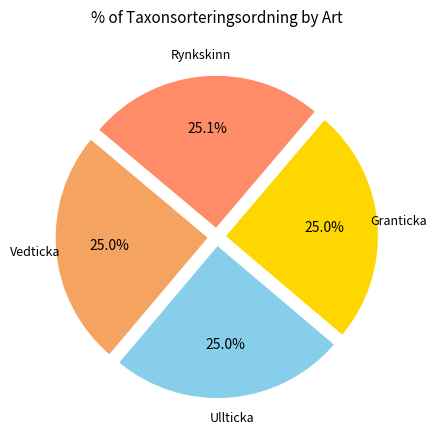

To the nearest percent, what portion does Rynkskinn represent?

25%